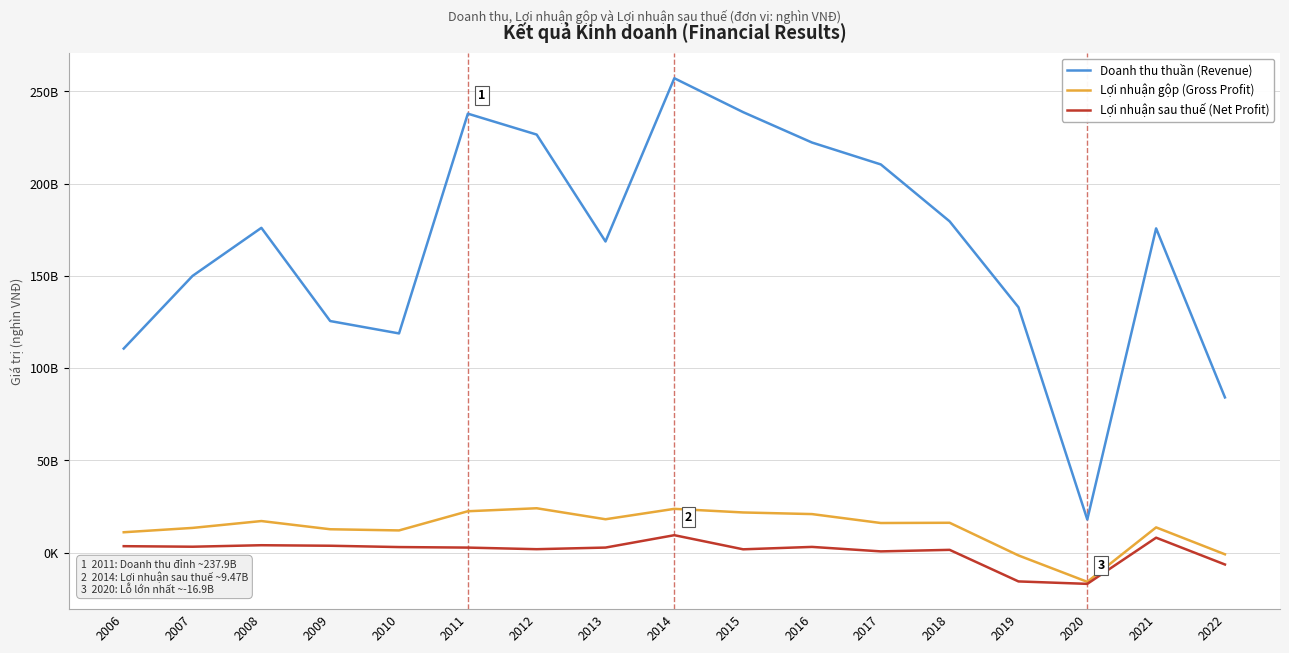

Where is Lợi nhuận sau thuế (Net Profit) nearest to the value -3719909?

2022